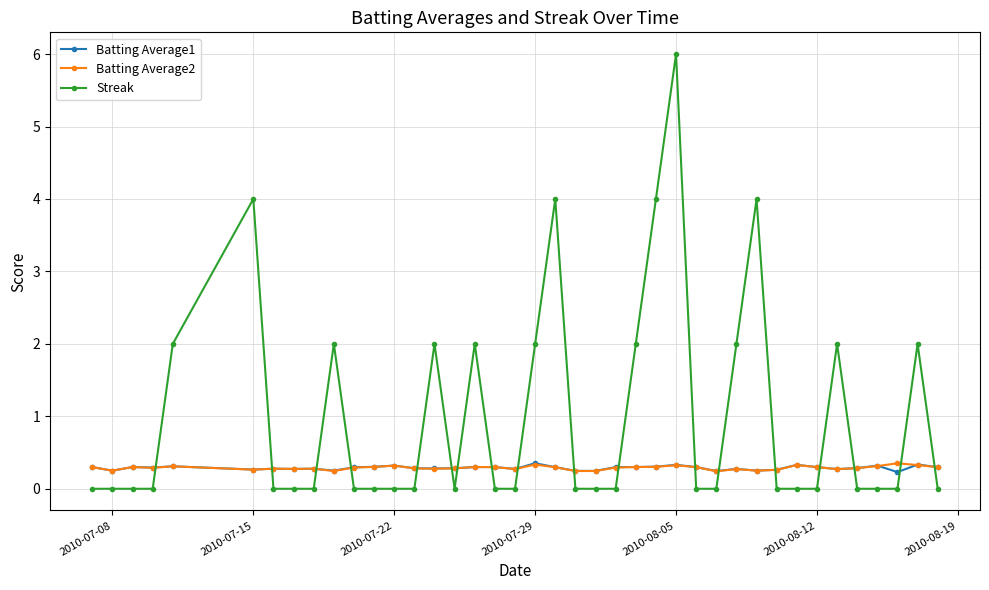

Which series ends up on top after the final intersection of Streak and Batting Average2?

Batting Average2